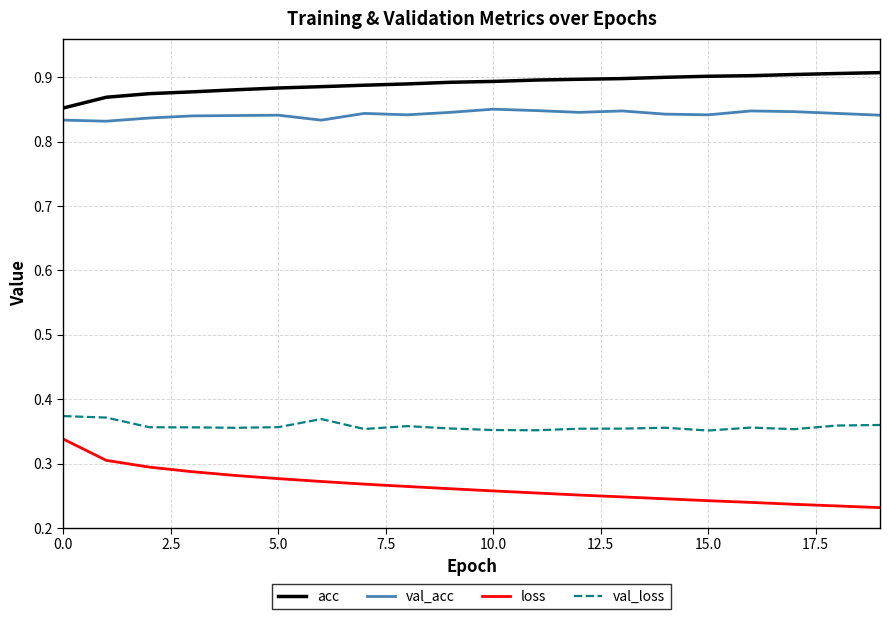

Which series has the largest range (max minus min)?

loss